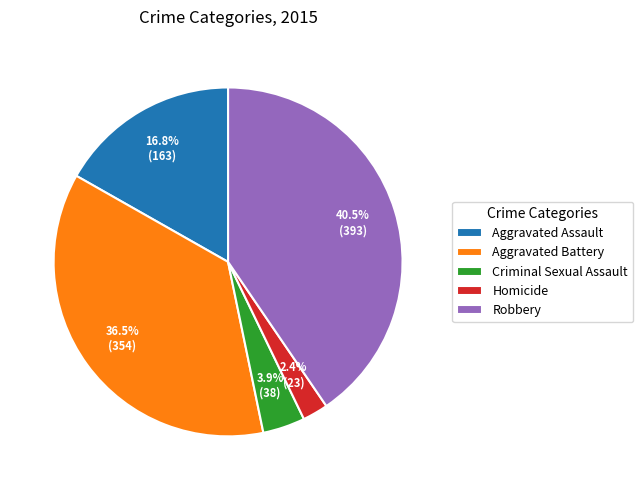

What percentage do Aggravated Battery and Criminal Sexual Assault together represent?

40.4%